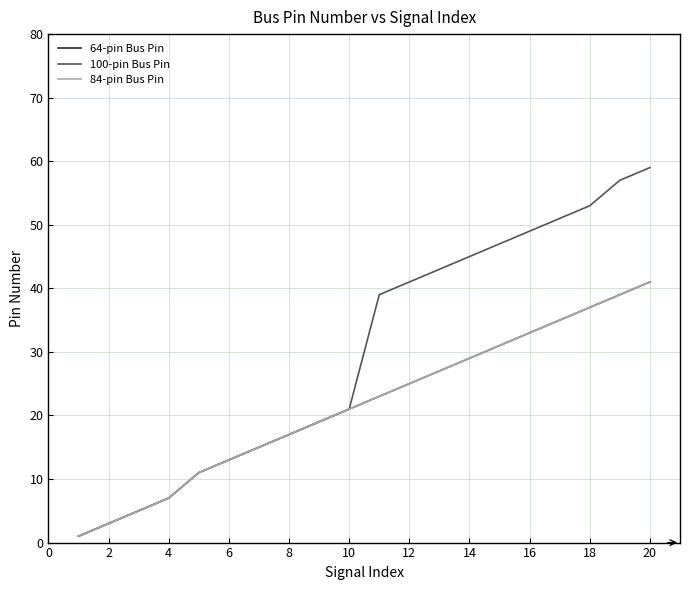

Which category has the highest value in the 100-pin Bus Pin series?

20